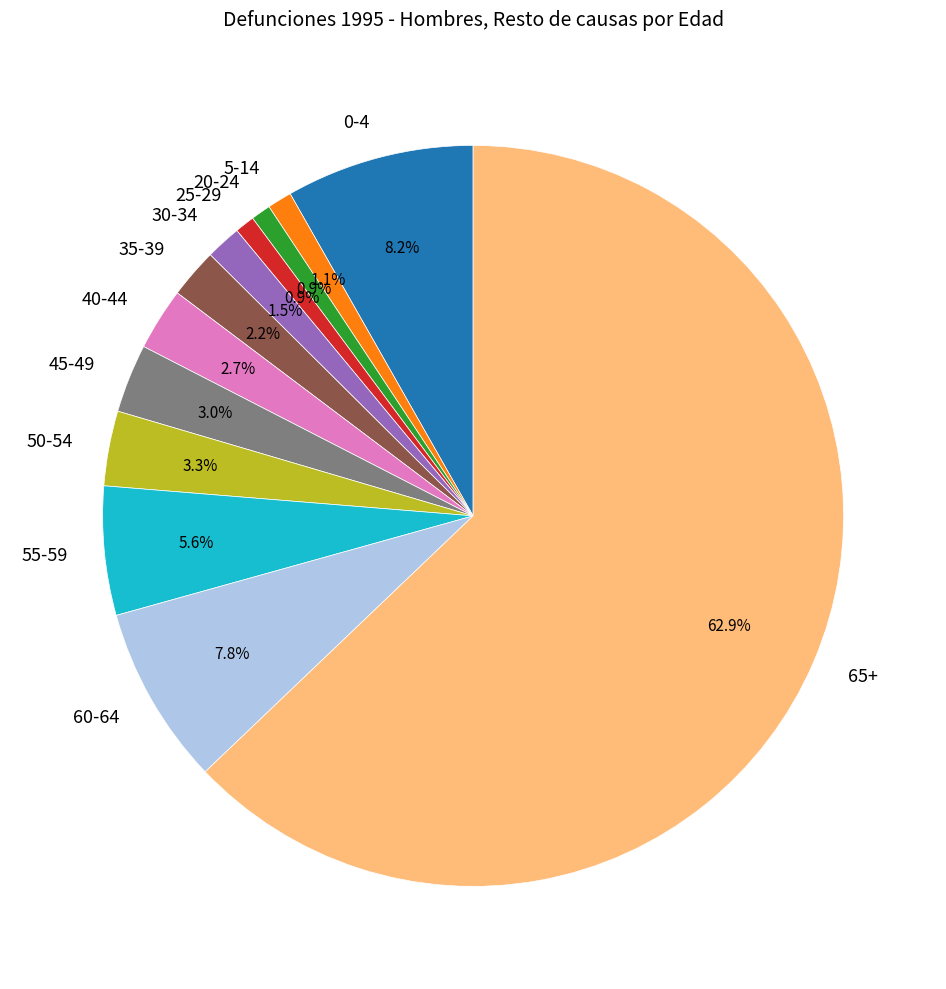

Which slice is the largest?

65+